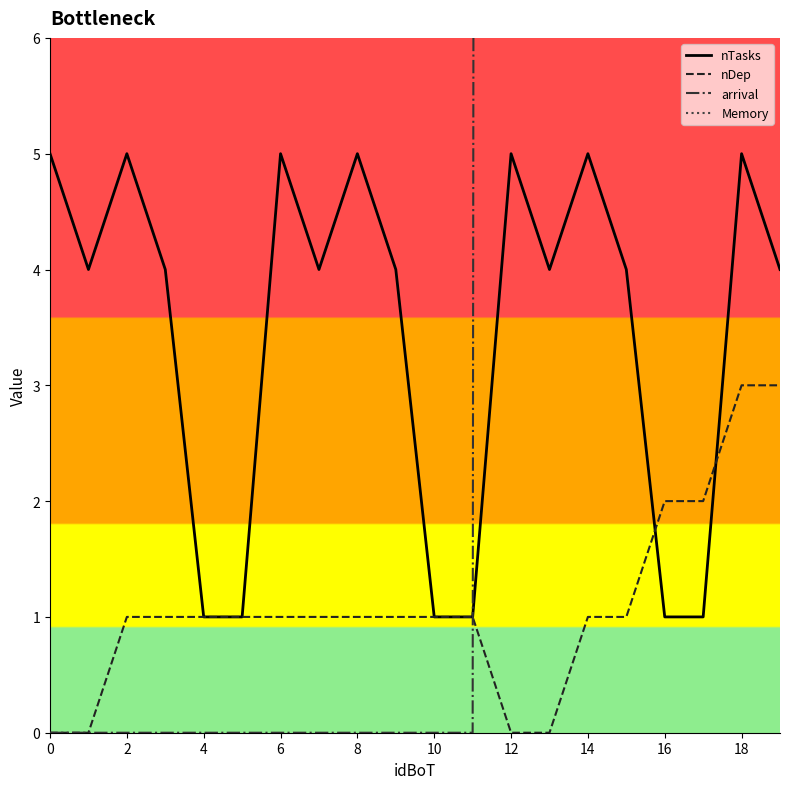

Where do nTasks and nDep first cross each other?

15 and 16